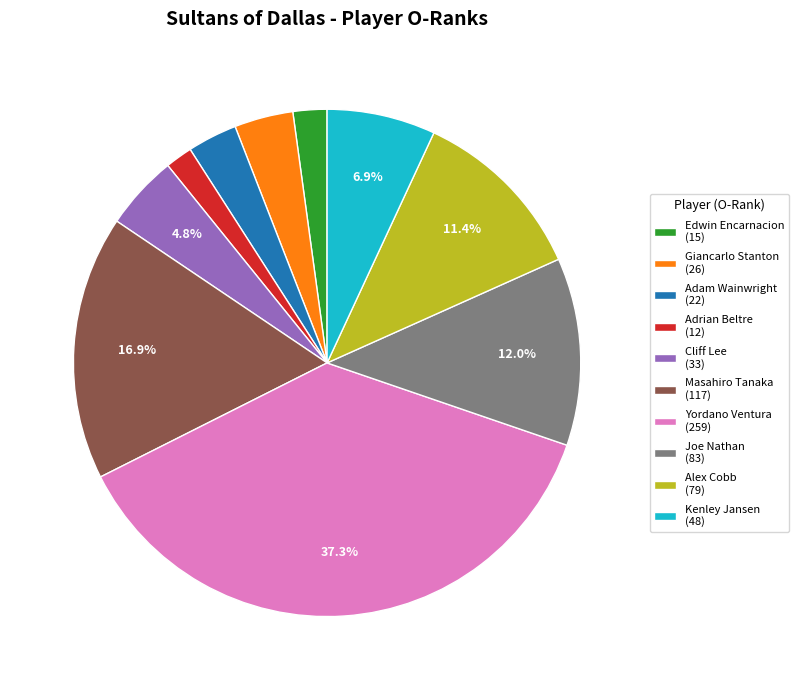

What percentage is the Edwin Encarnacion slice, to the nearest percent?

2%